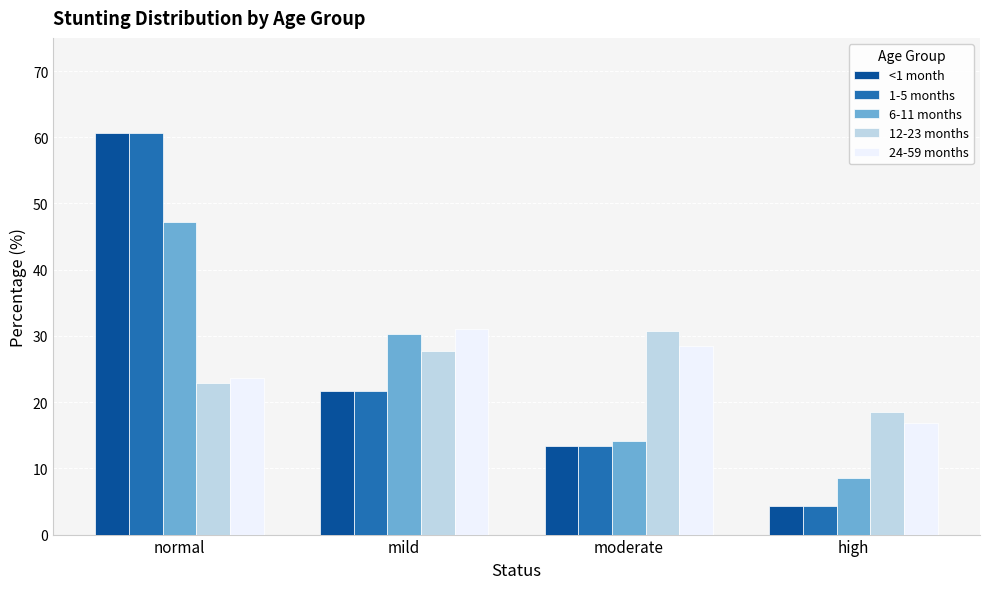

List the labels in order of 1-5 months value, smallest first.

high, moderate, mild, normal